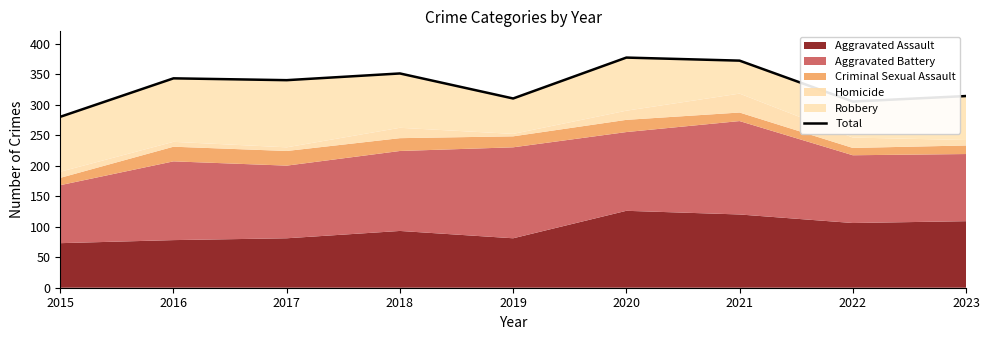

What is the change in value from 2015 to 2016?

+63